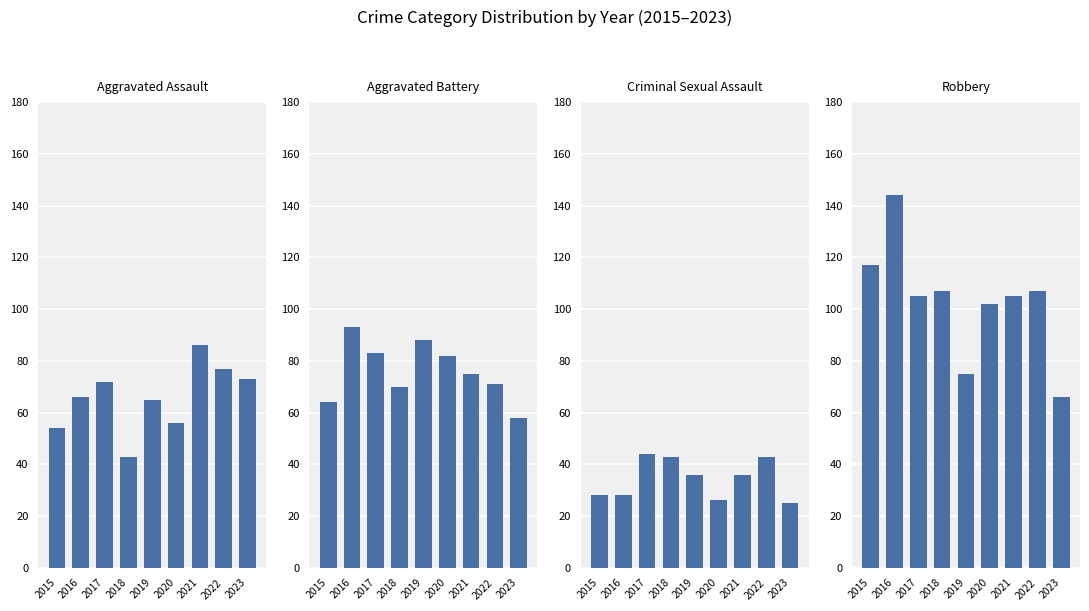

Which series has the largest total across all categories?

Robbery